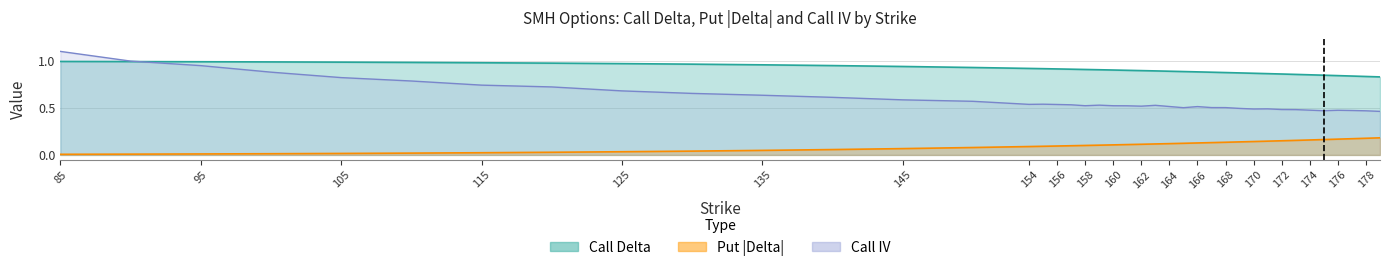

What is the label of the 18th point from the left?

174